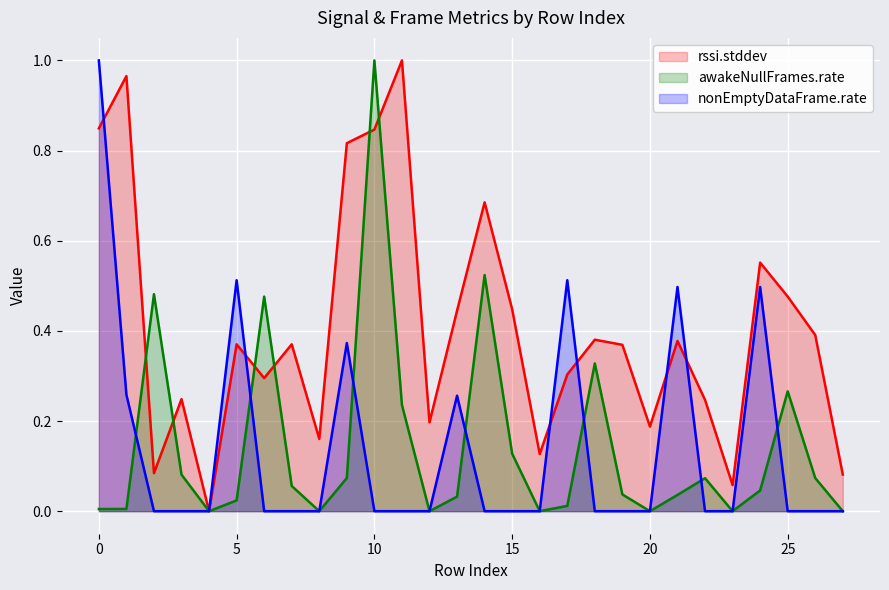

What is the difference between the second highest and second lowest values in the awakeNullFrames.rate series?

0.5